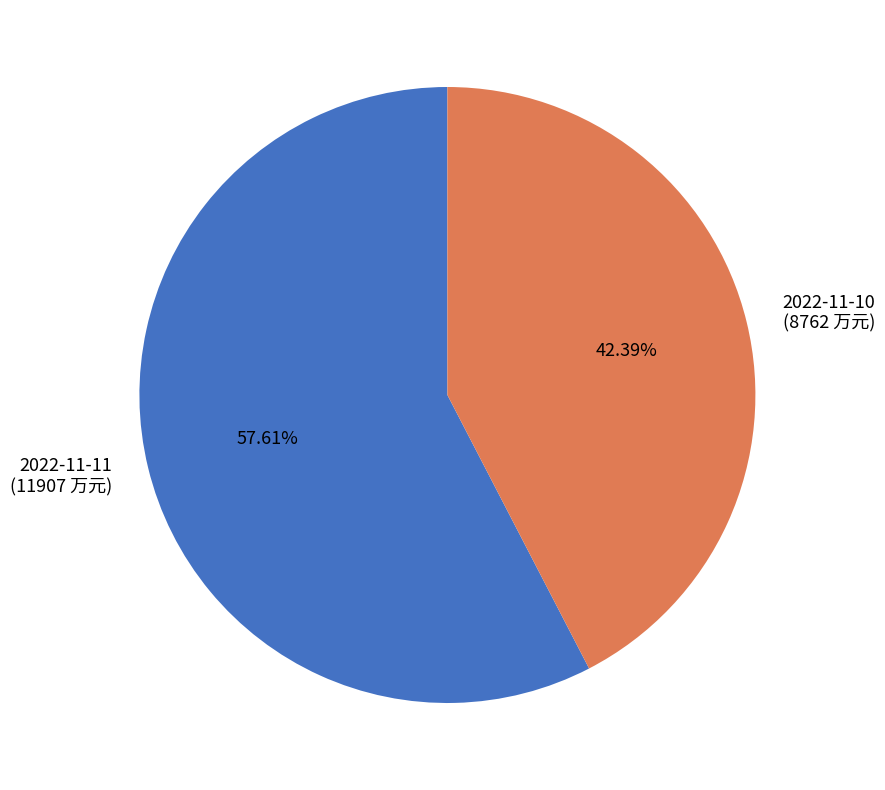

To the nearest percent, what is the average slice percentage?

50%